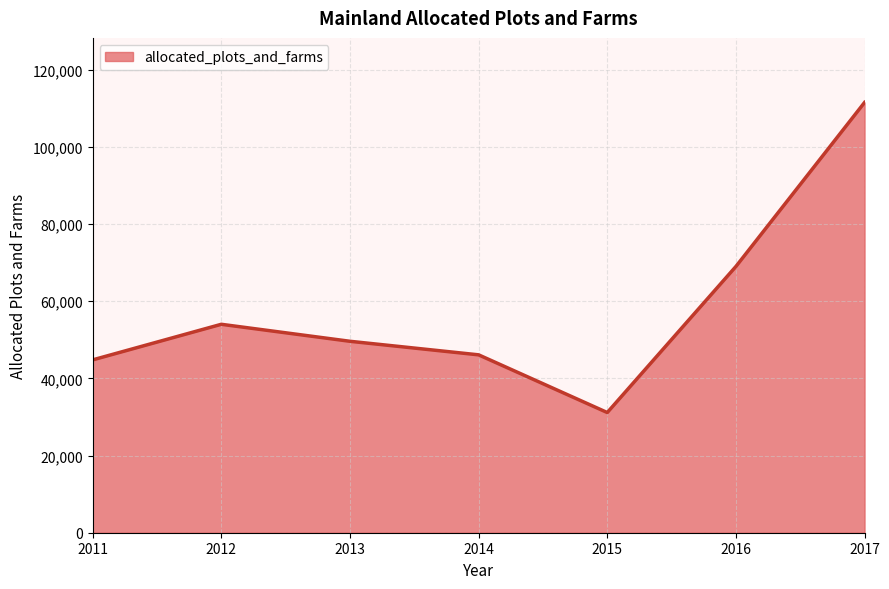

At which label is the value closest to 71309?

2016